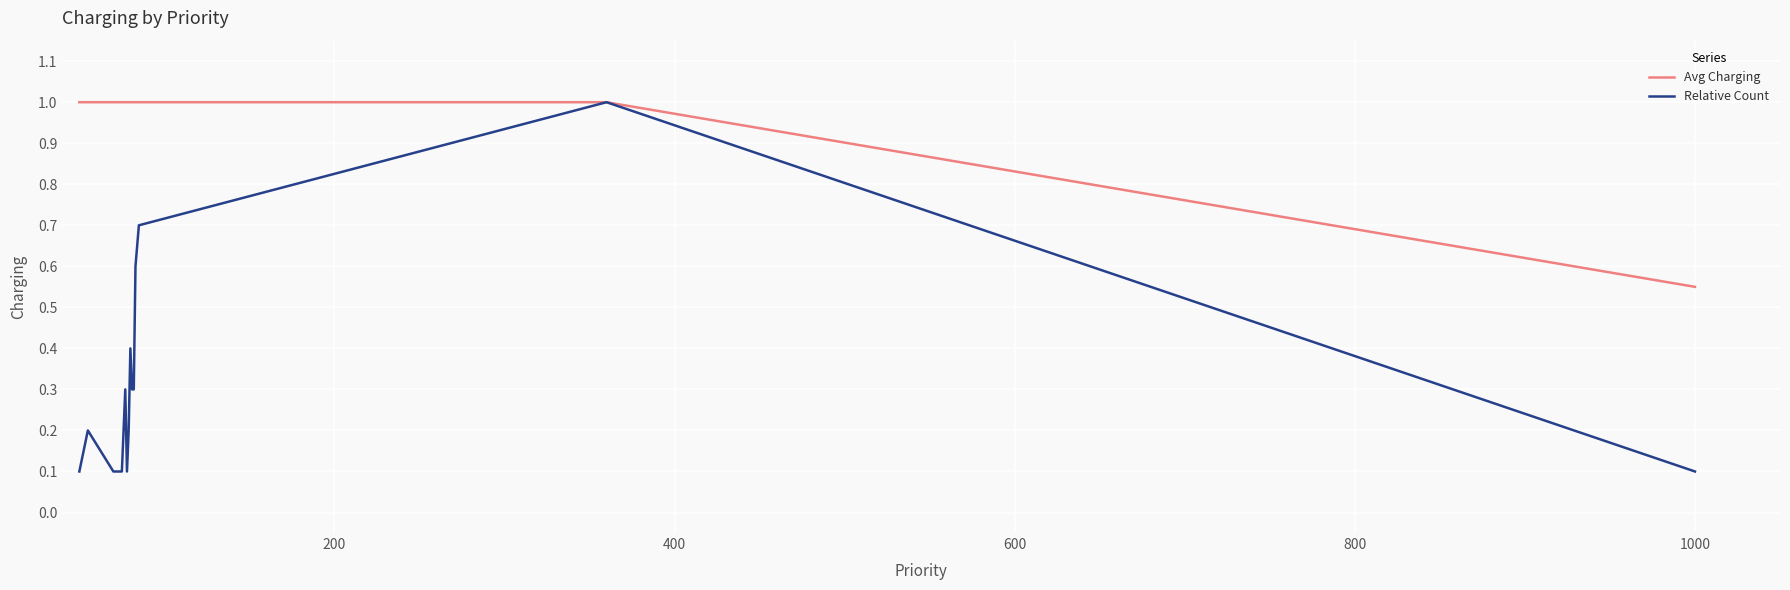

Which series has the largest total across all categories?

Avg Charging